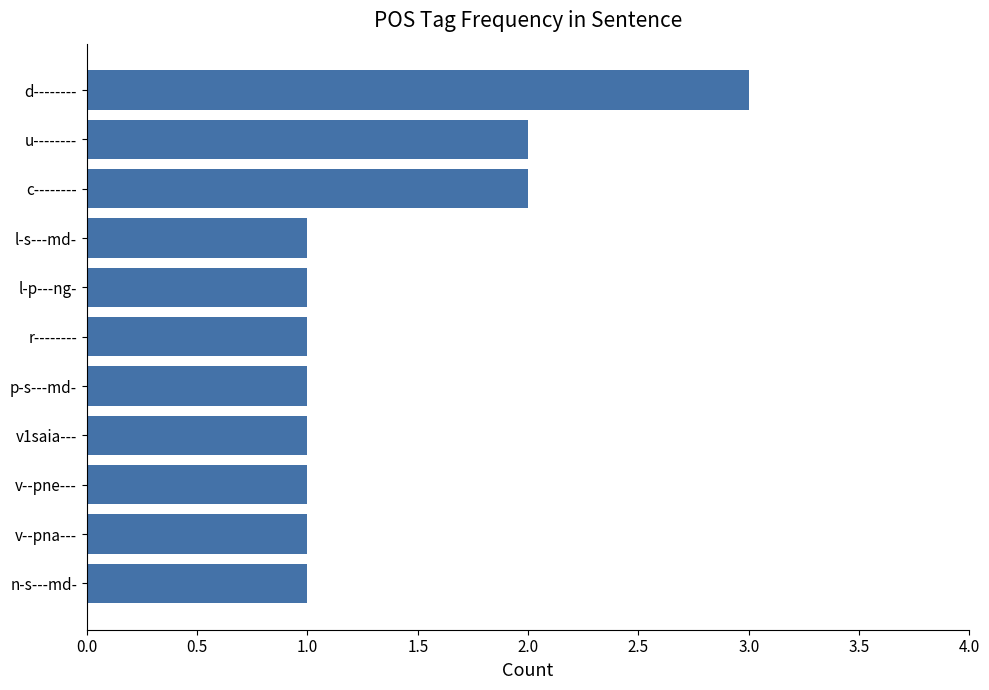

What position from the bottom is v--pne---?

3